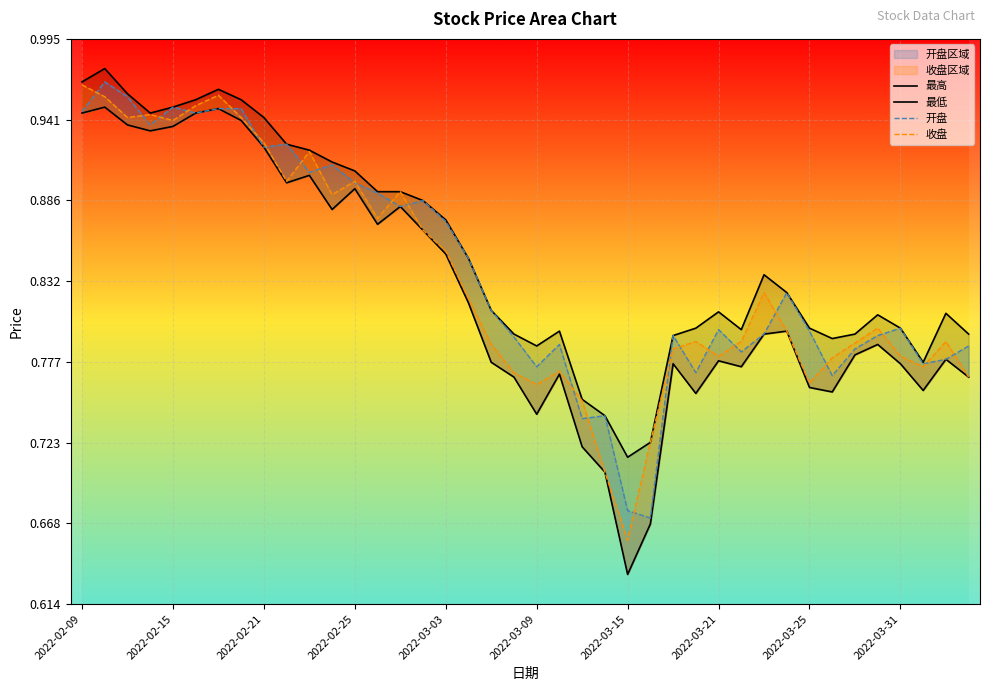

What is the smallest value displayed?

0.6